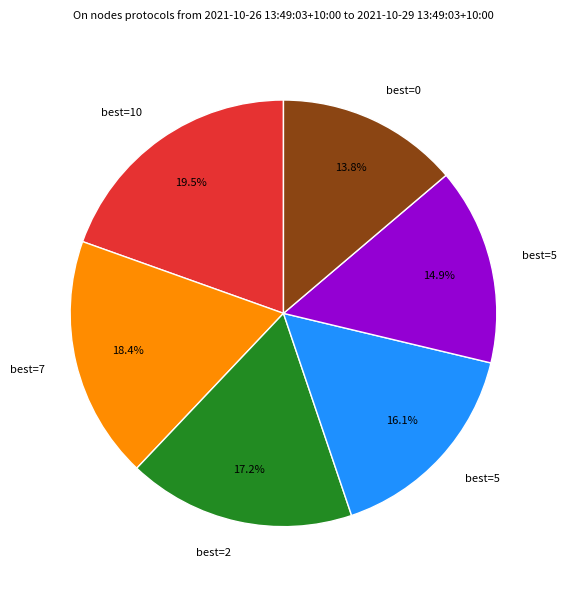

Is there a majority slice in this chart?

No